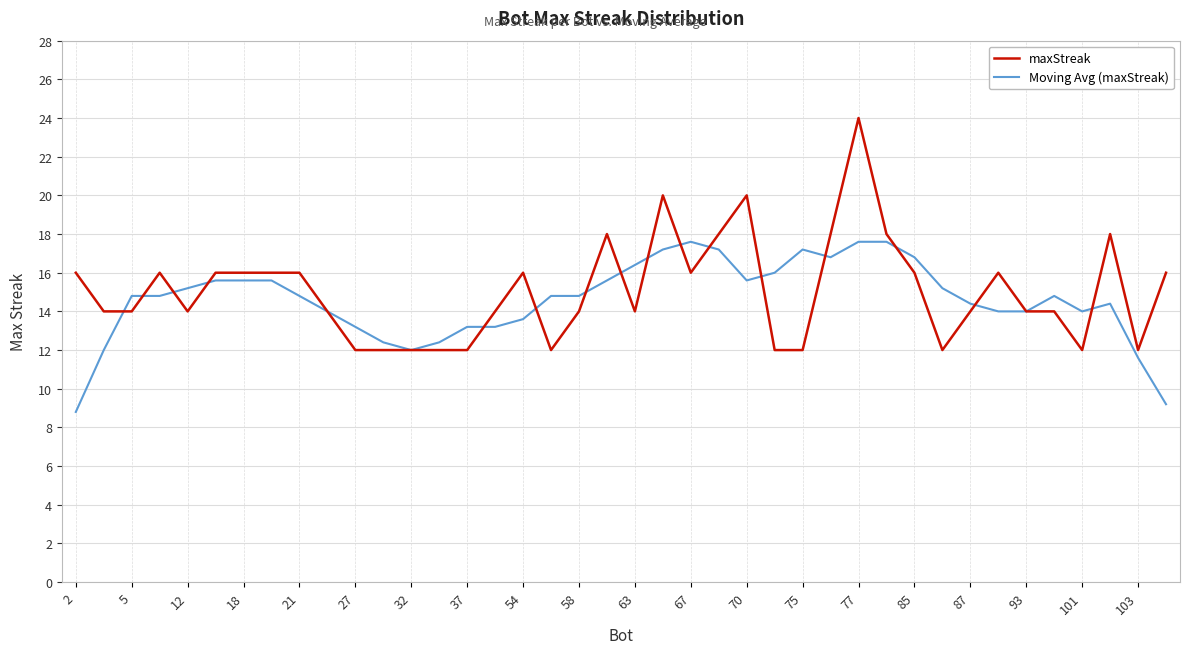

List the series in order of their peak value, lowest first.

Moving Avg (maxStreak), maxStreak